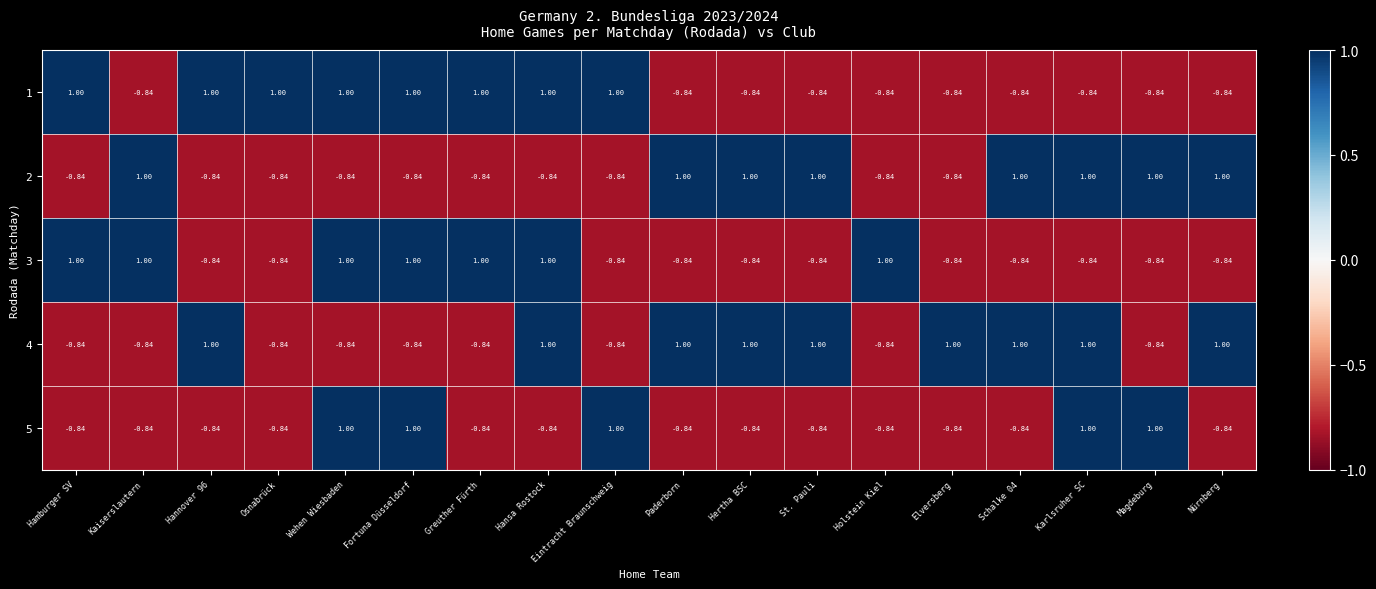

Where does the 2 series first go above 0?

Kaiserslautern